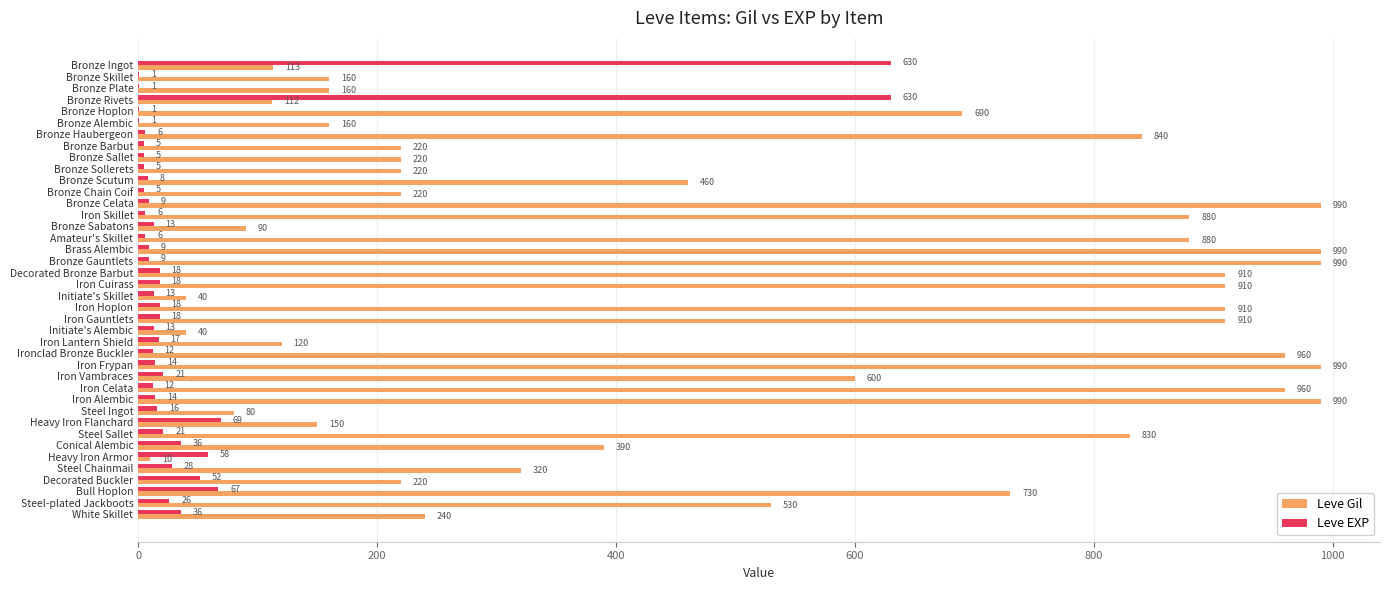

Count the number of categories in the chart.

40